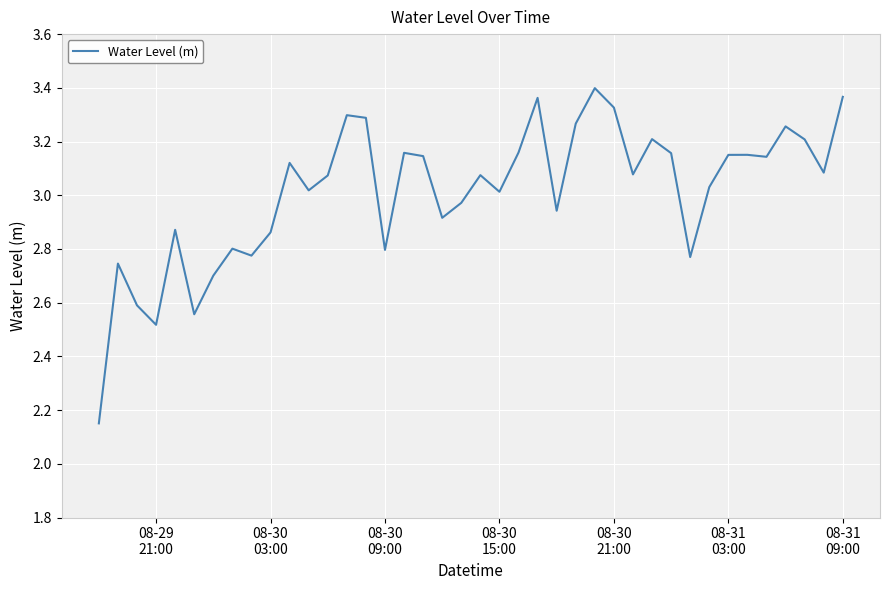

What is the difference between the maximum and minimum values?

1.2